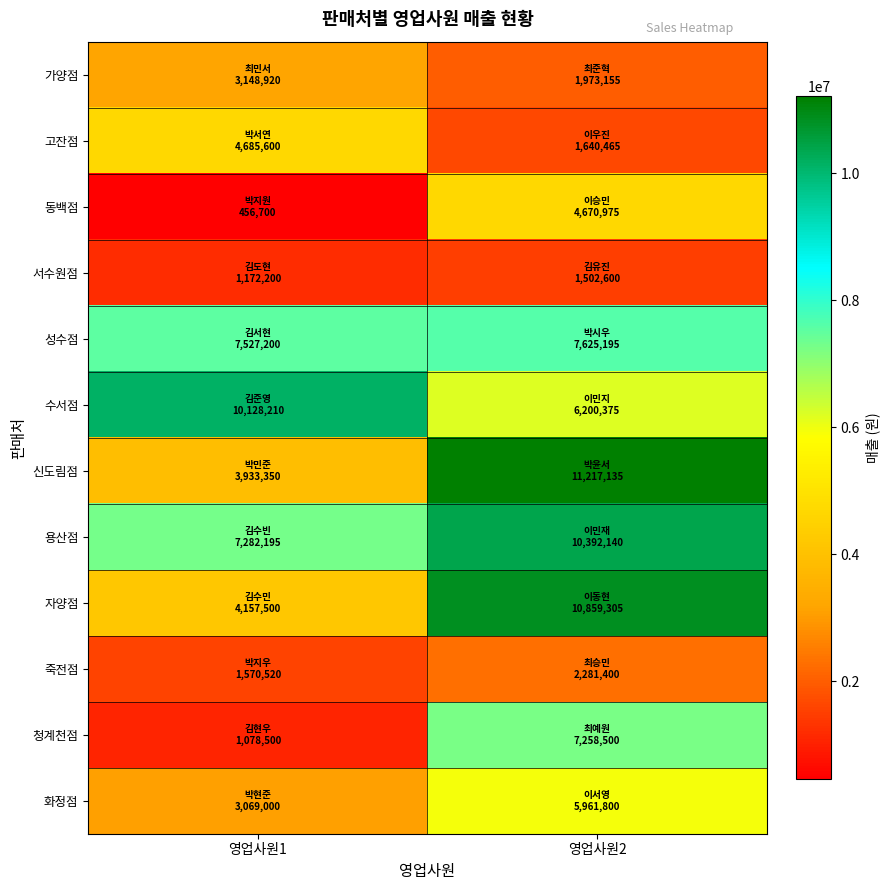

Which series has the widest spread of values?

신도림점